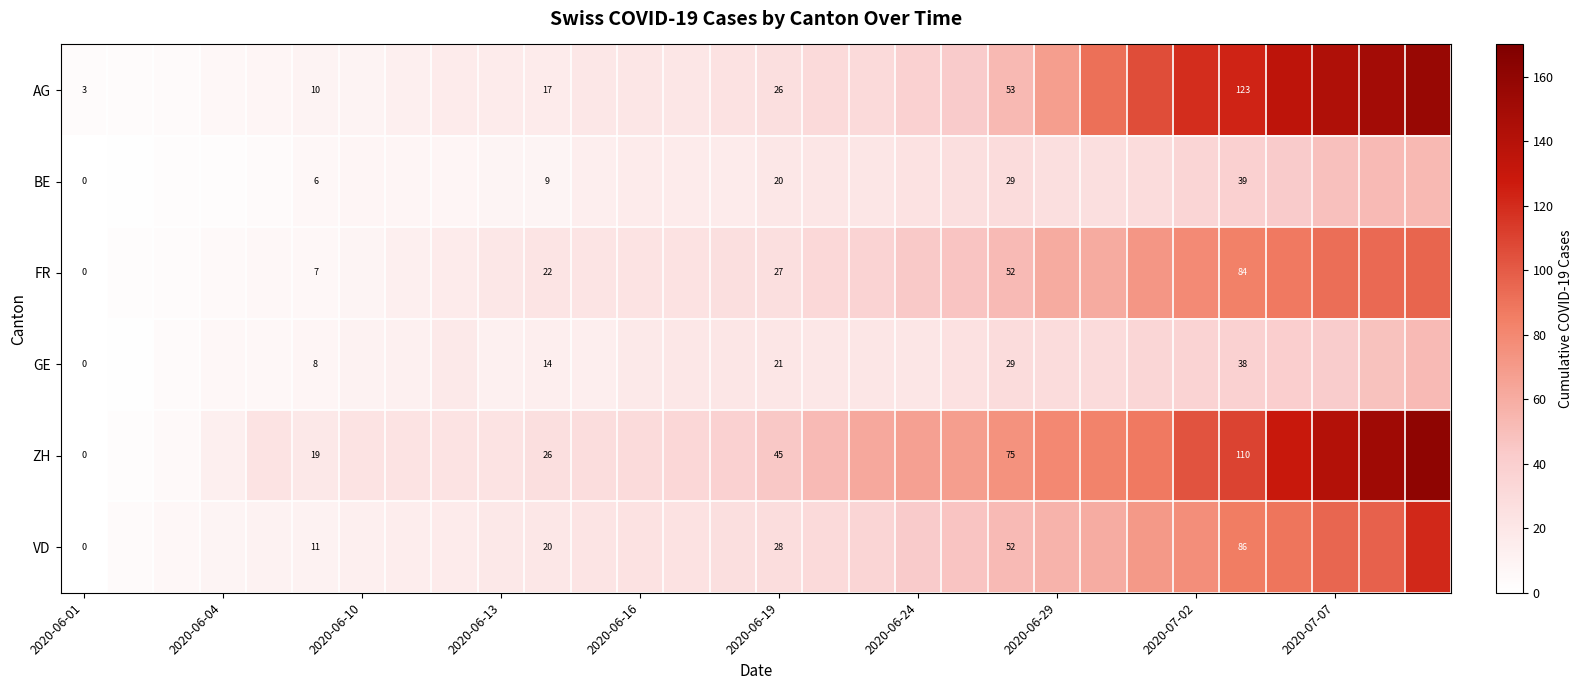

What is the difference between the highest and lowest values at 22?

64